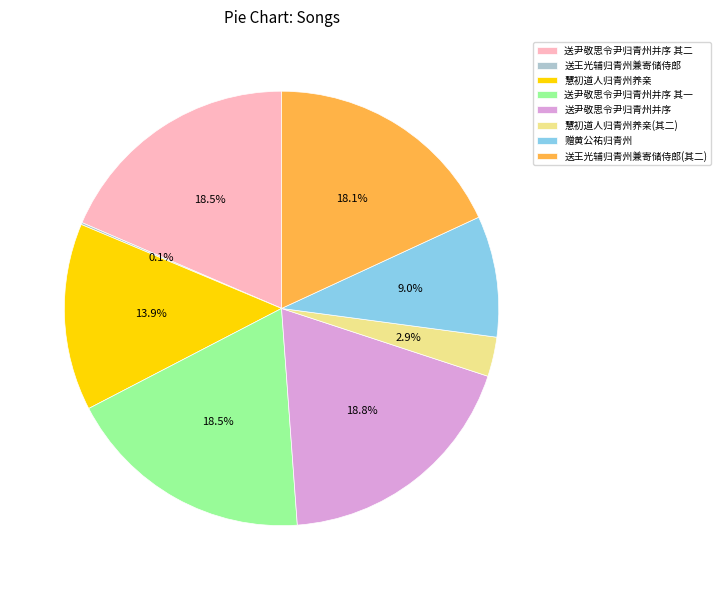

The 慧初道人归青州养亲 slice represents 14% of the pie. True or false?

True